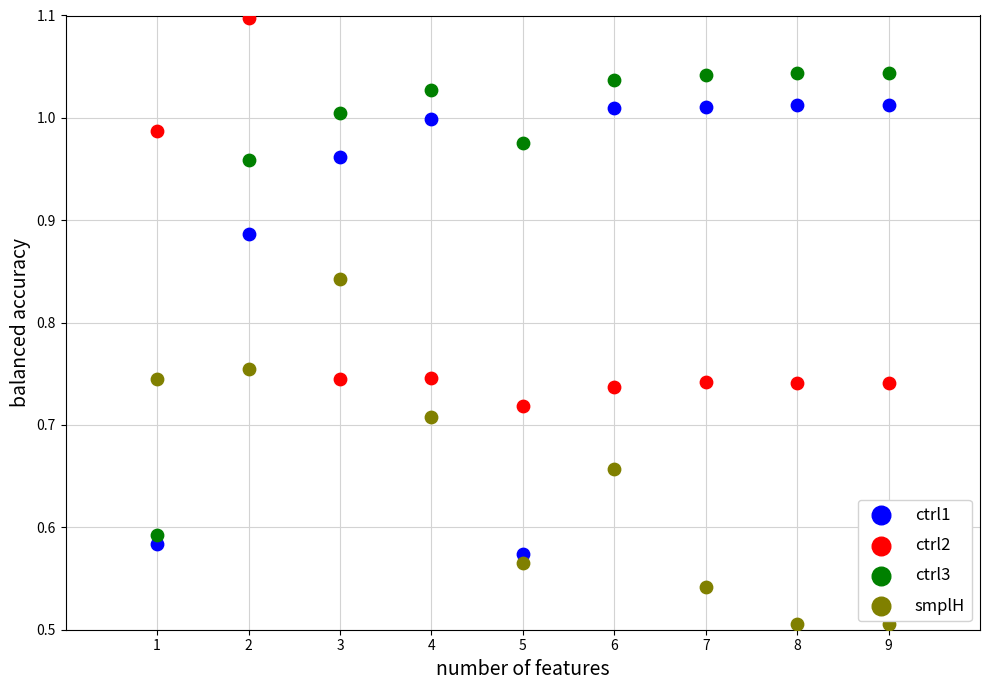

Across all data points, what is the range of X values (max minus min)?

8.0